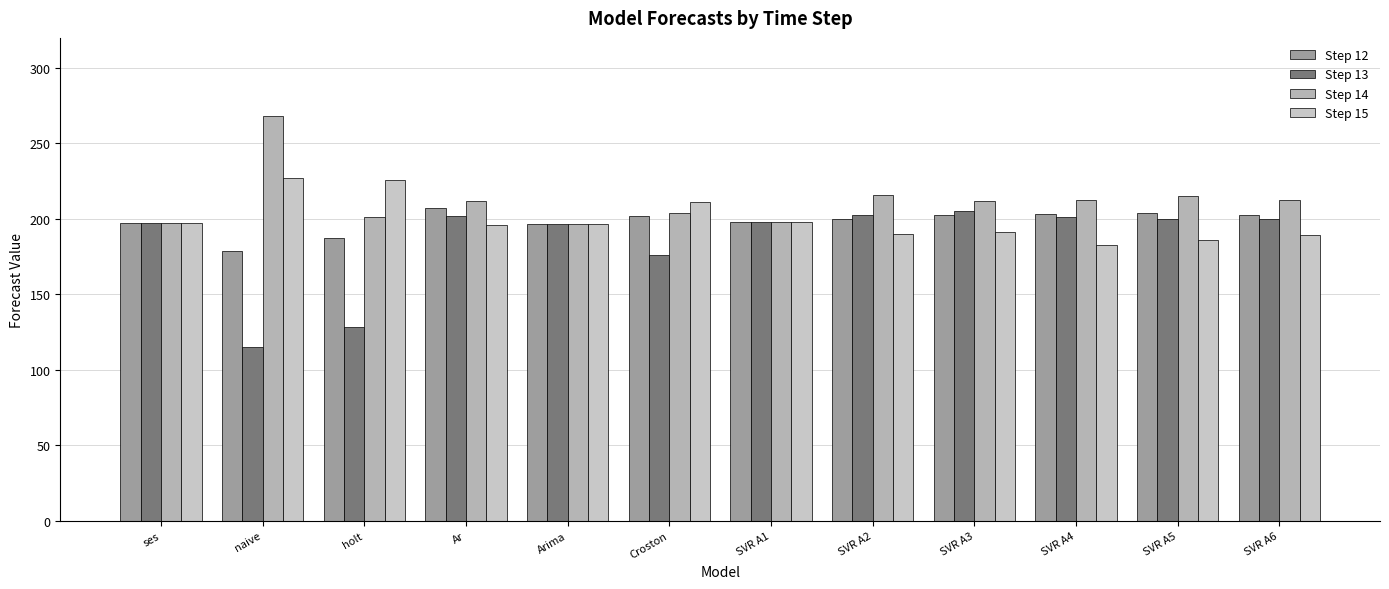

What is the lowest value of the Step 15 series?

182.9